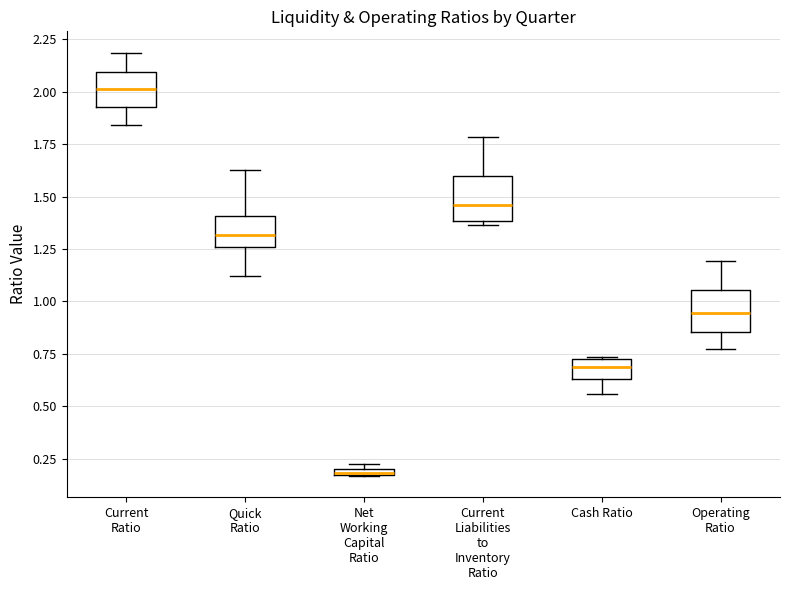

Where does the median line of the box for Current Liabilities to Inventory Ratio sit on the y-axis? The values are not printed on the chart, so give them approximately, as read against the axis.

1.45